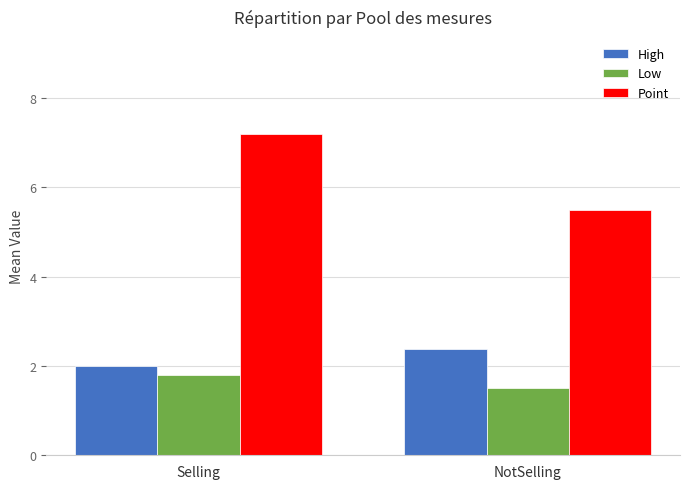

Rank the series at Selling from highest to lowest value.

Point, High, Low